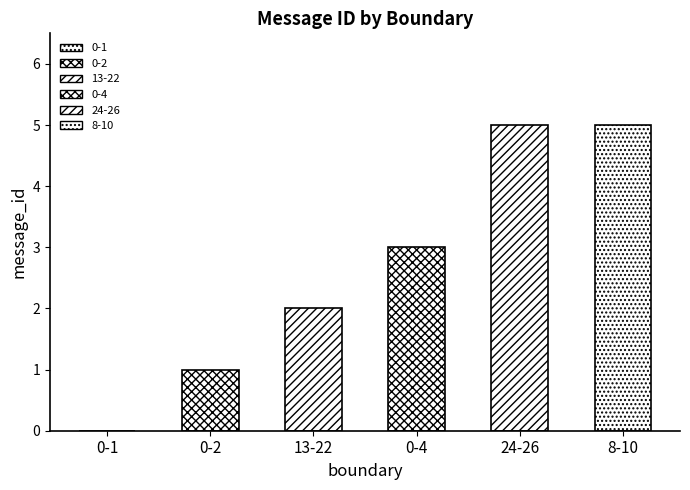

What position from the right is 13-22?

4